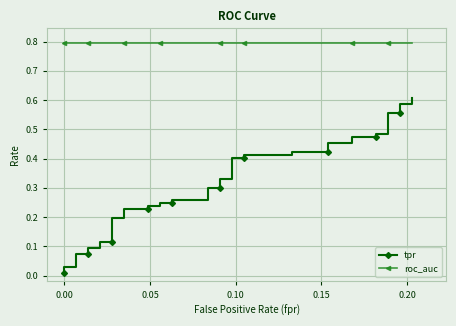

True or false: roc_auc and tpr intersect in this chart.

False